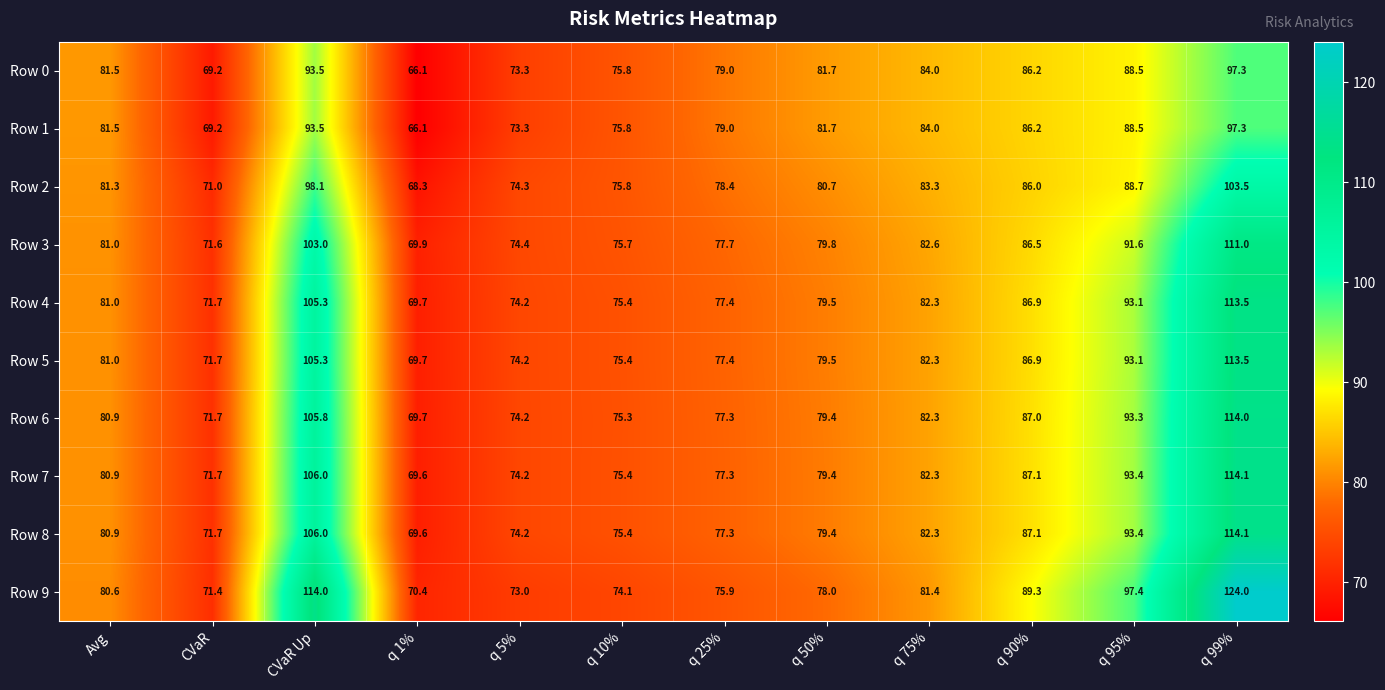

The value of Row 3 at q 1% is 69.9. True or false?

True